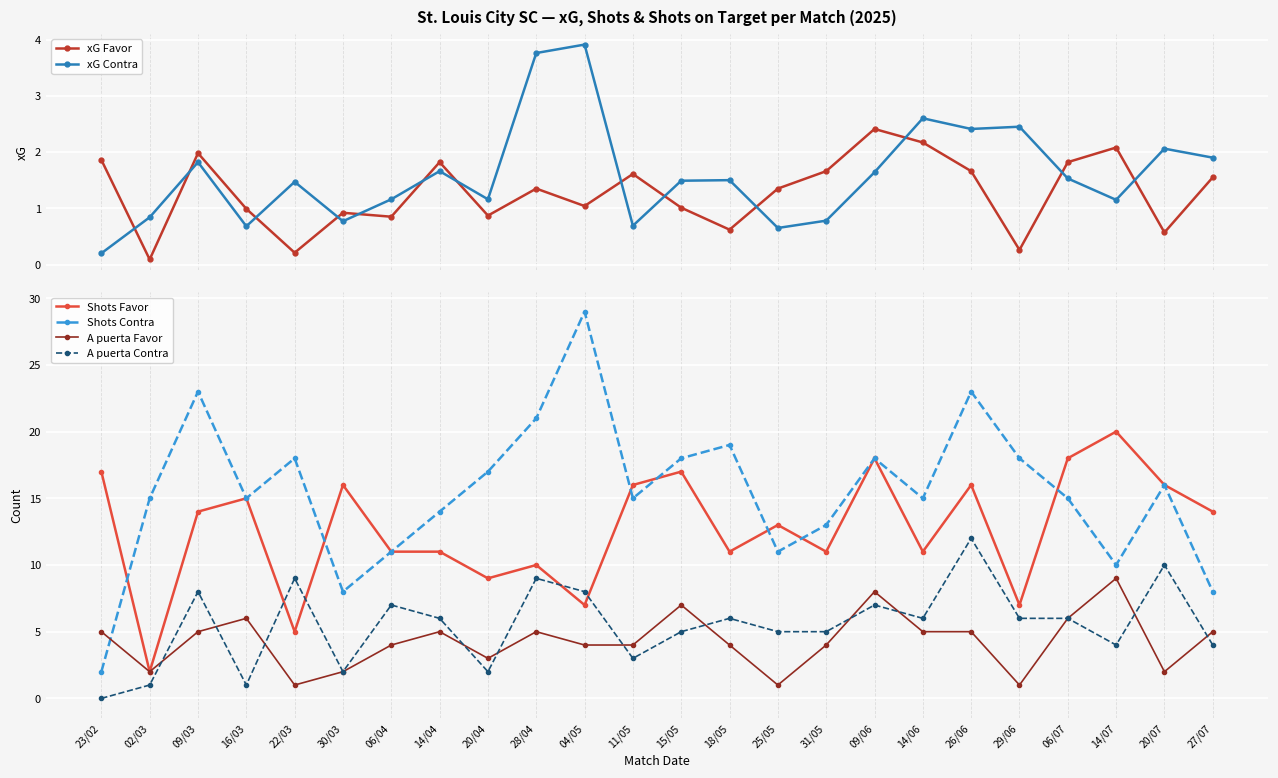

Is it true that A puerta Contra equals 5.6 at 14/07?

False